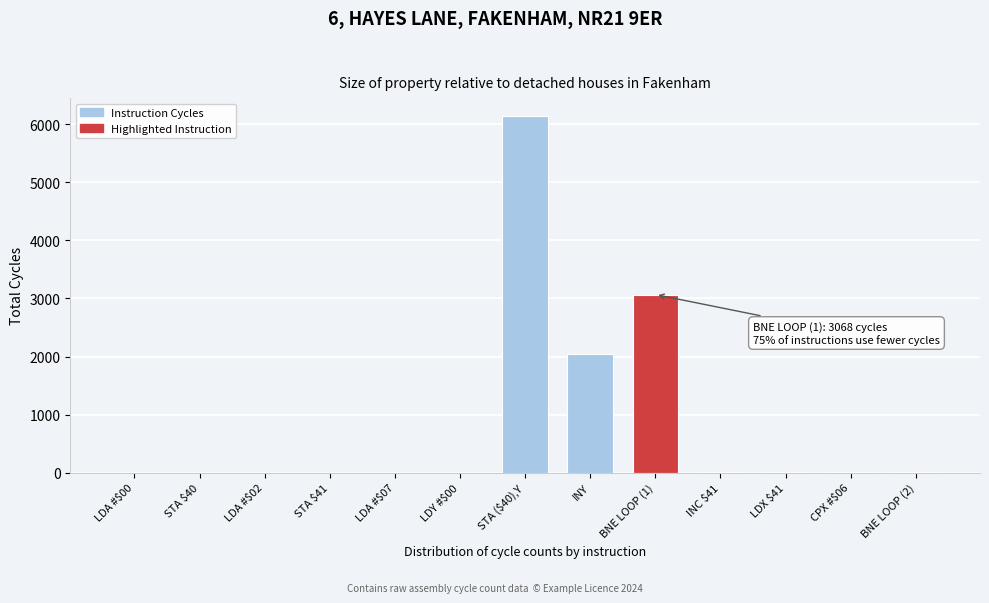

What is the change in value from STA ($40),Y to BNE LOOP (1)?

-3076